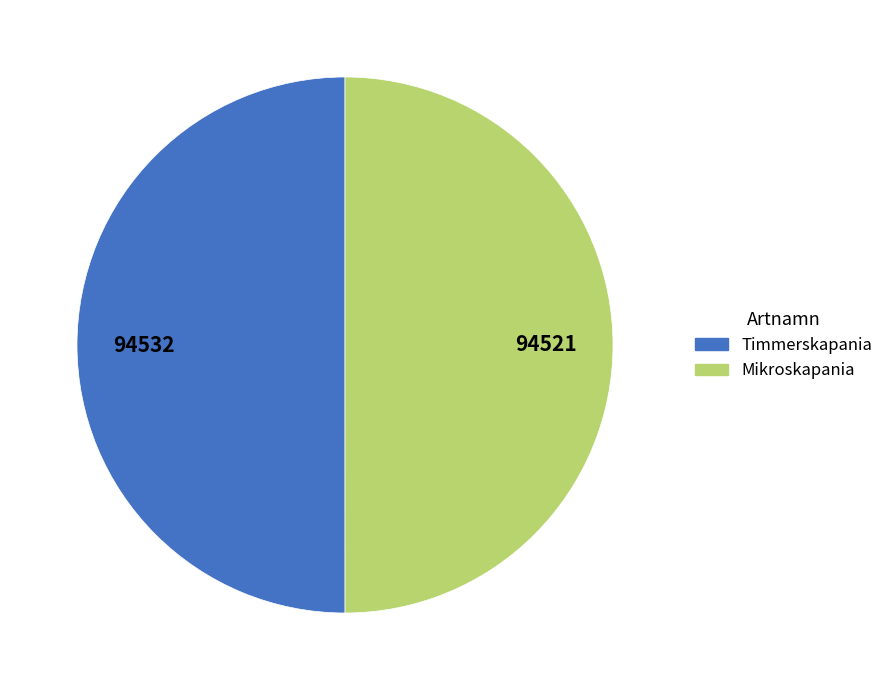

Approximately how many times larger is the value at Timmerskapania compared to Mikroskapania?

1.0